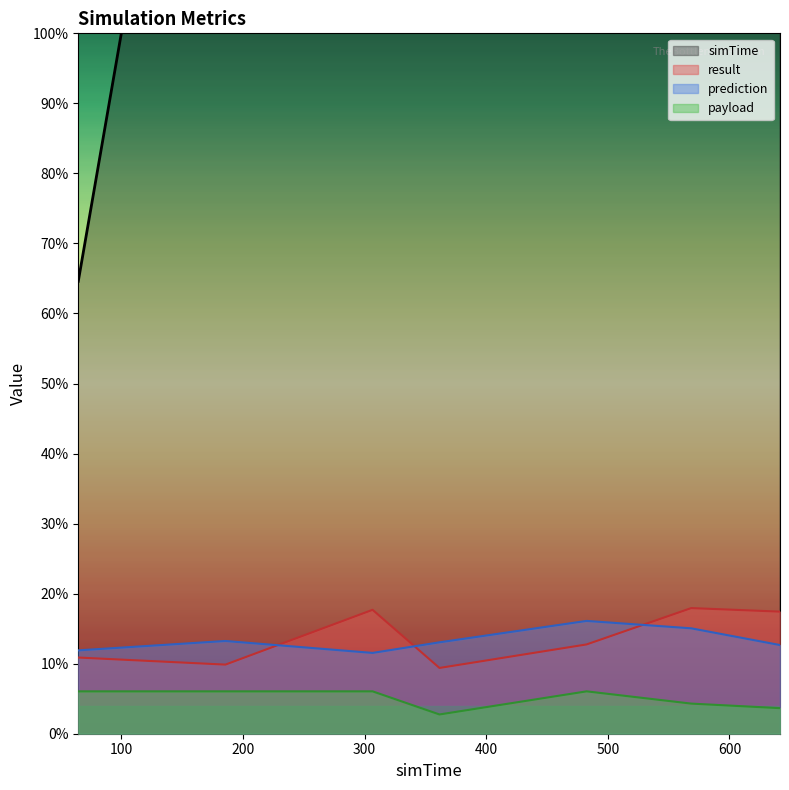

What is the minimum value for prediction?

11.5